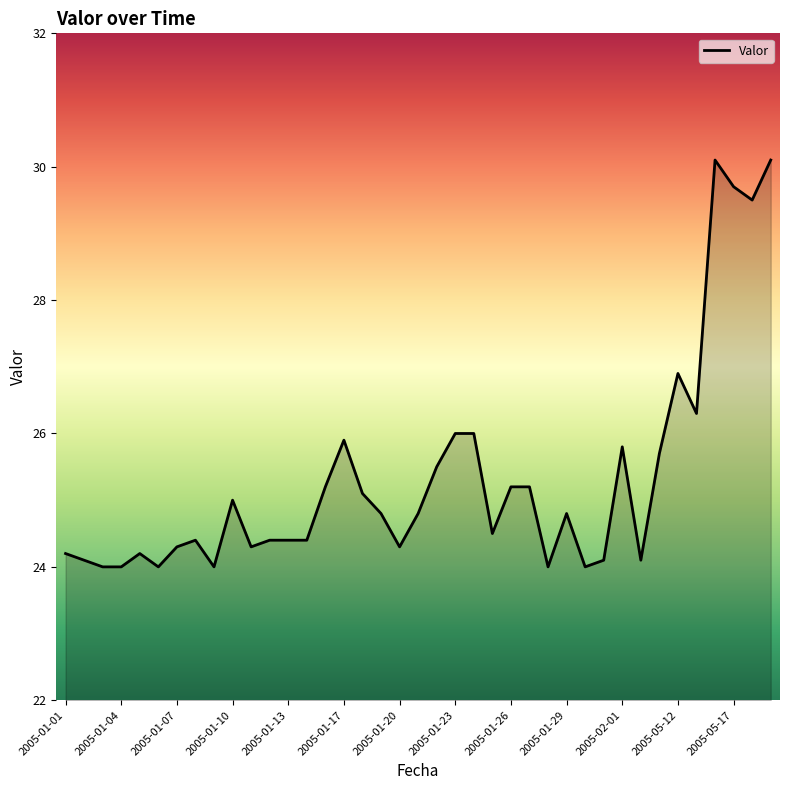

What is the difference between the maximum and minimum values?

6.1